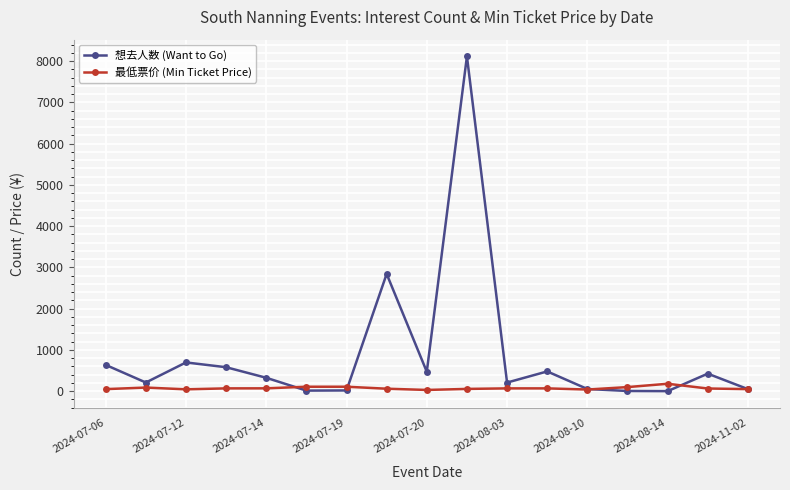

True or false: 想去人数 (Want to Go) has more than 1 points higher than both neighbors.

True